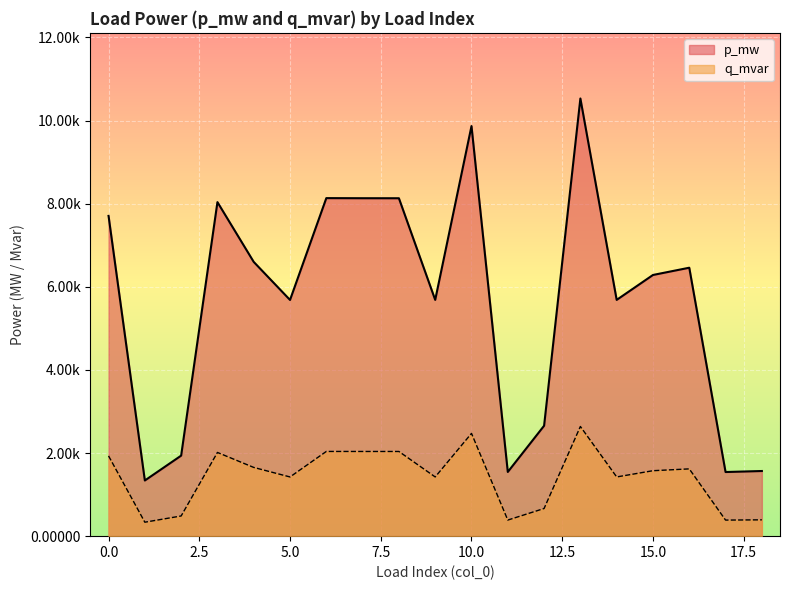

The q_mvar series shows 0.0 at 16. True or false?

False